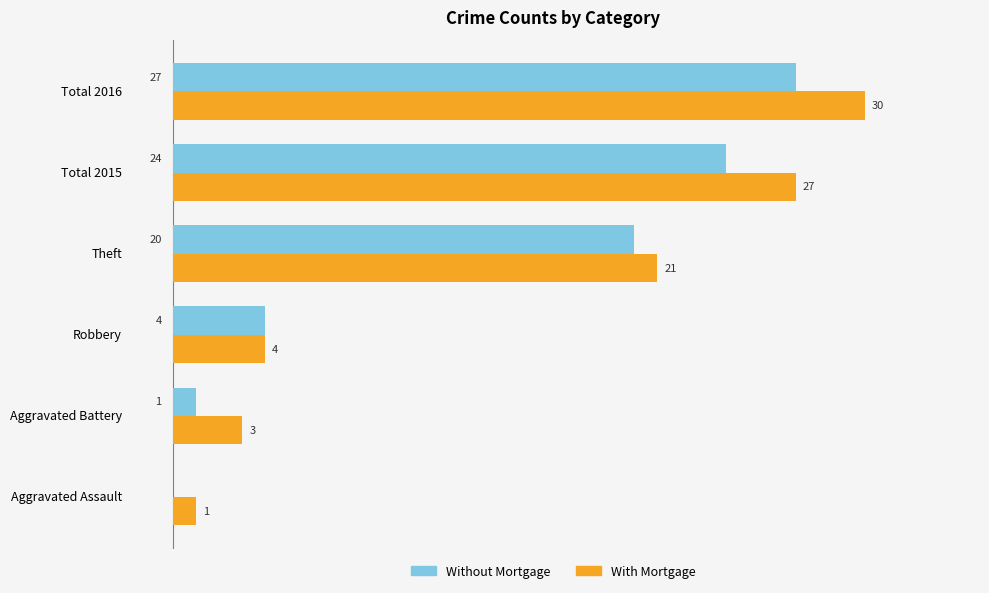

Where is Without Mortgage nearest to the value 13?

Theft